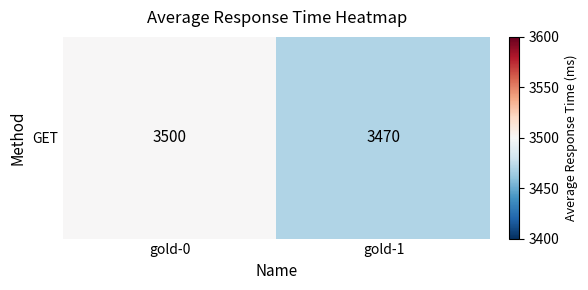

Reading left to right, transcribe all the data shown in this chart.

gold-0=3500	gold-1=3470